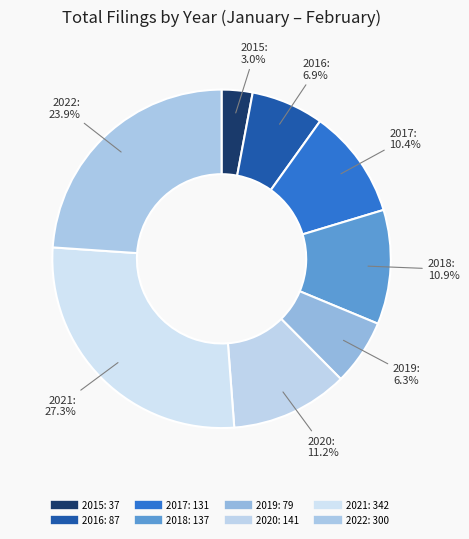

Is it true that 2019 is 6% of the pie?

True